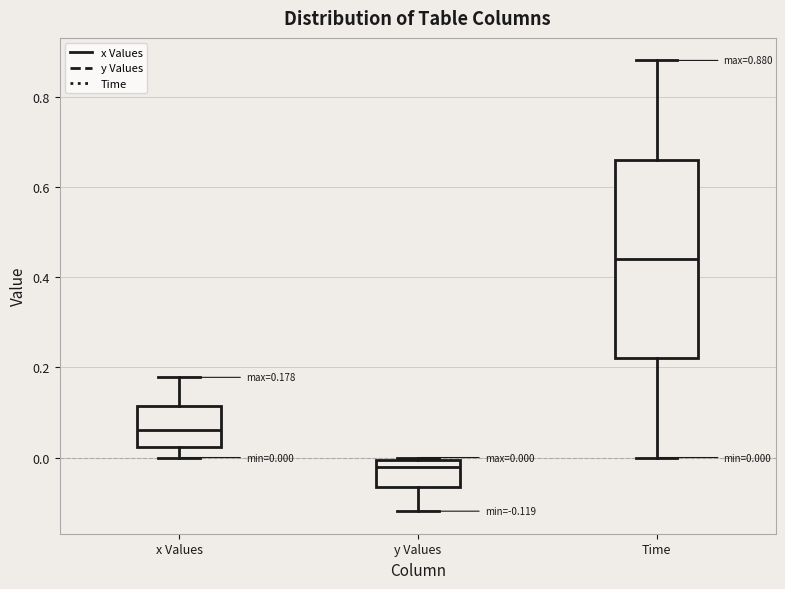

Which box's median line is the highest?

Time